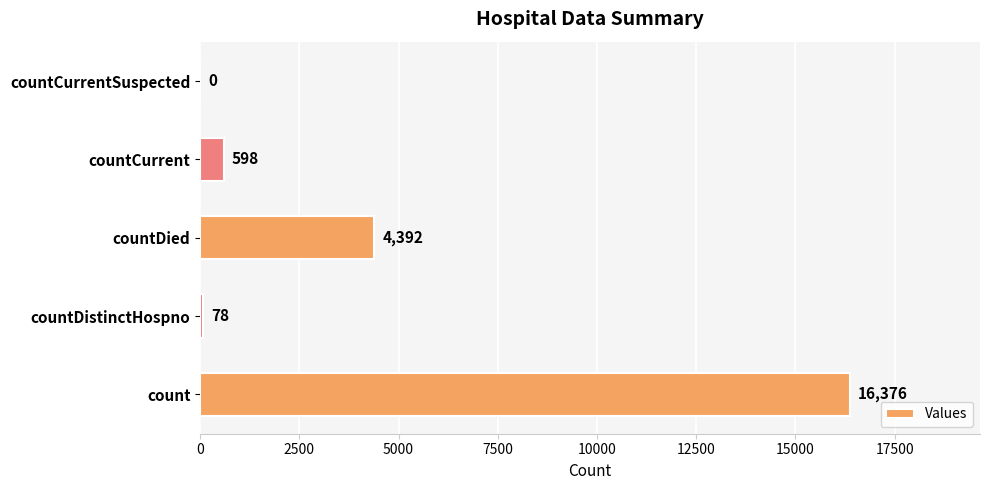

The value at countCurrent is 598. True or false?

True